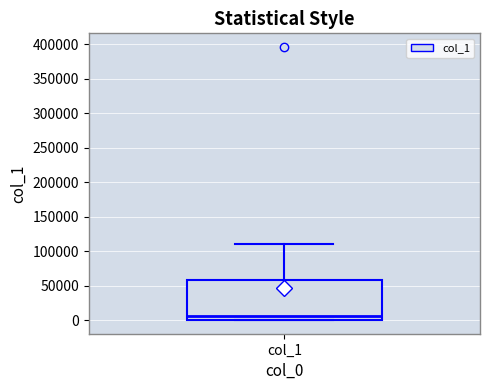

Where does the median line of the box for col_1 sit on the y-axis? The values are not printed on the chart, so give them approximately, as read against the axis.

5000